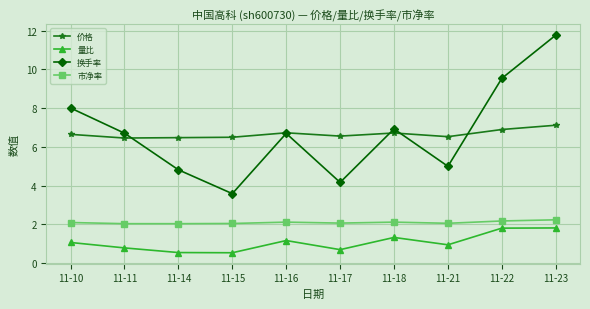

True or false: 换手率 and 量比 intersect in this chart.

False